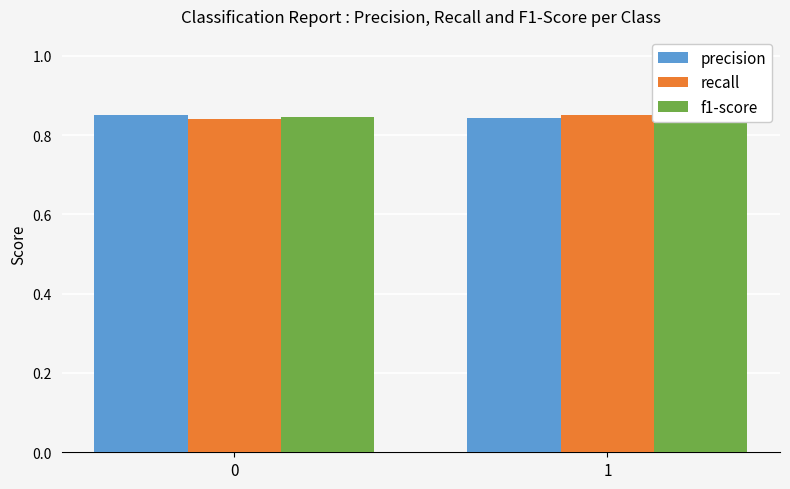

What is the lowest value of the precision series?

0.8